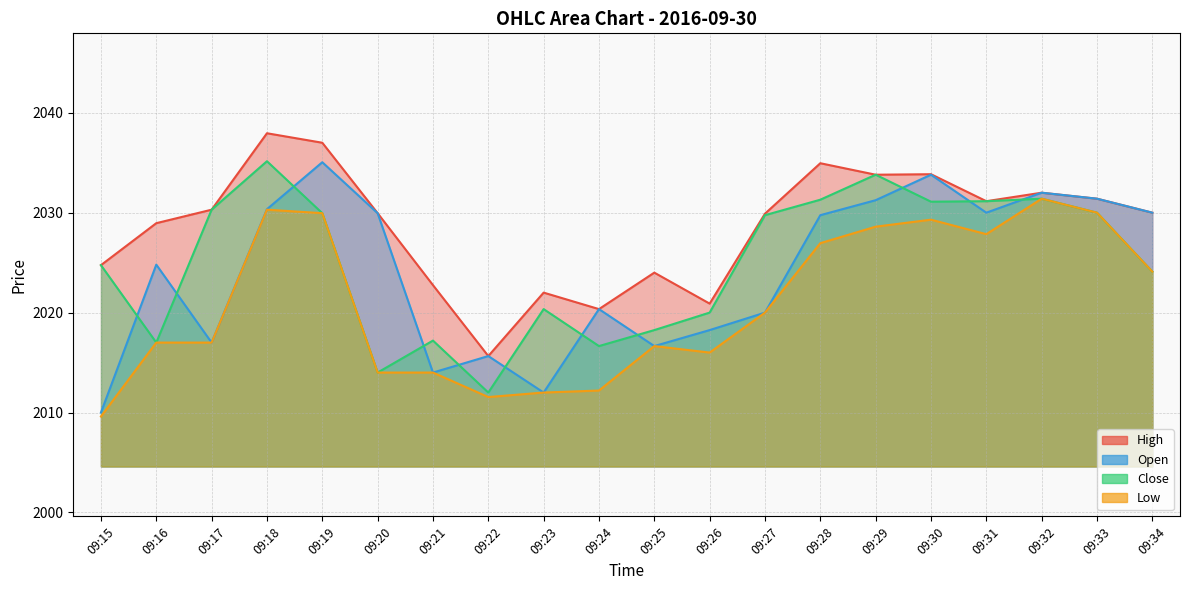

What is the value of the Low point at the 19th from the left?

2030.0